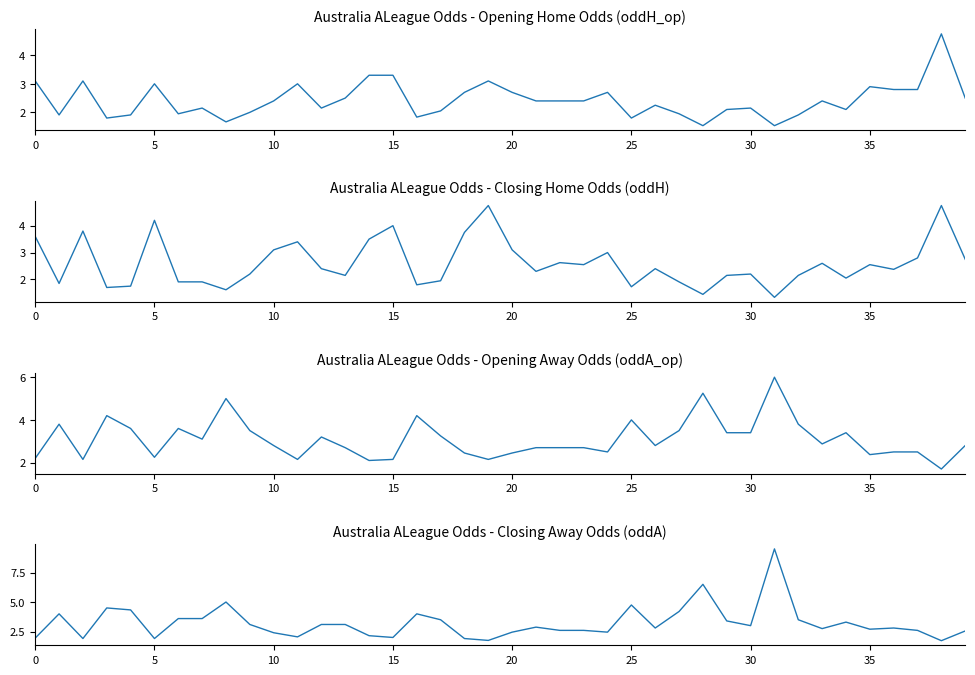

At which label does oddH reach its minimum?

31